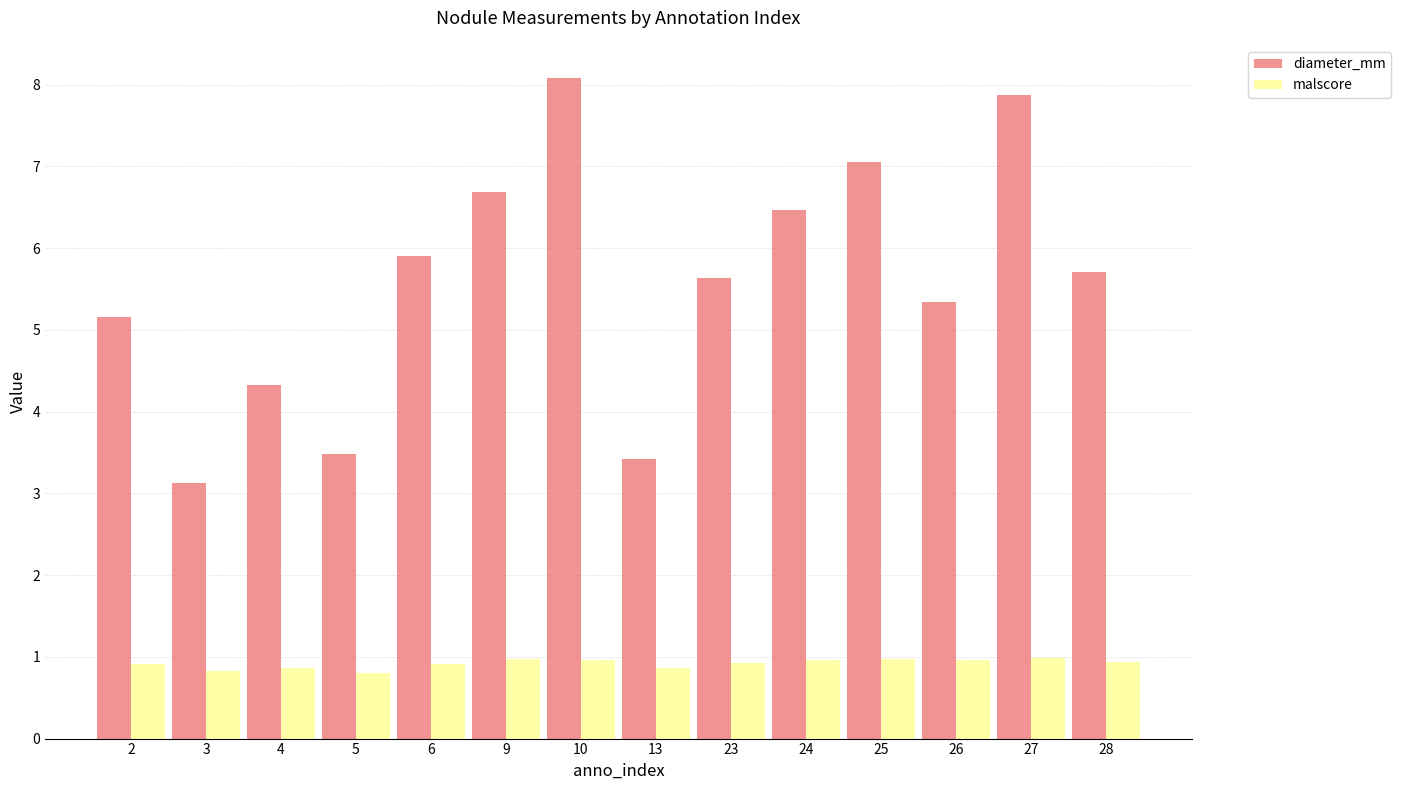

Which series has the largest total across all categories?

diameter_mm